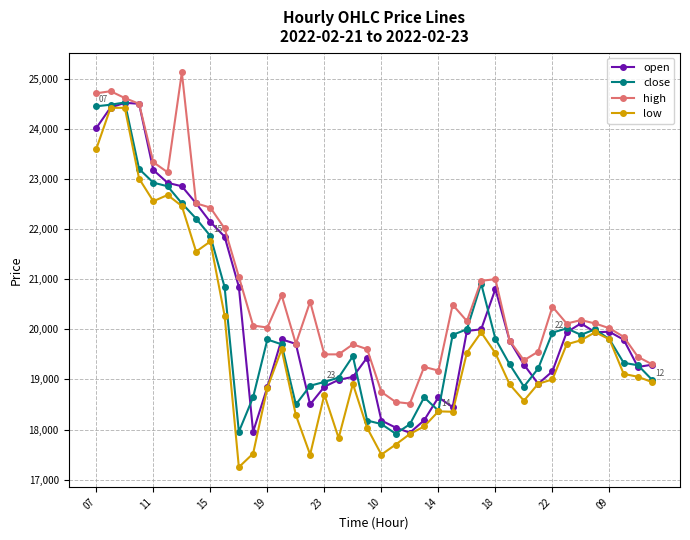

What is the difference between the second highest and minimum values in the low series?

7168